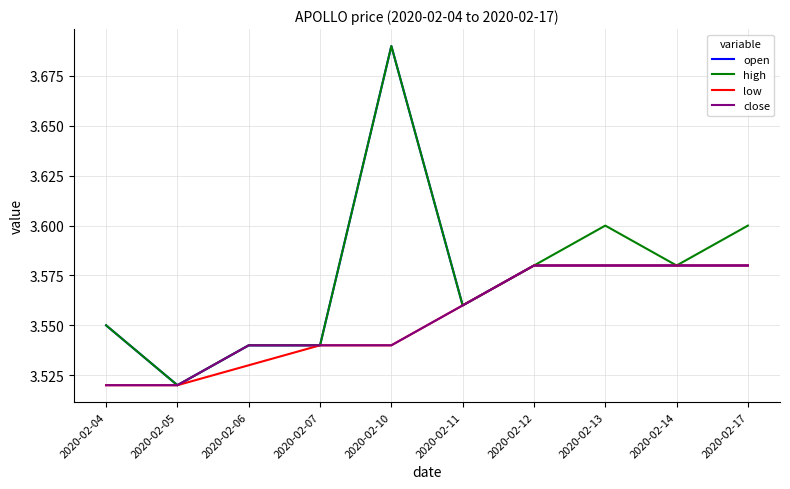

At which label does open reach its minimum?

2020-02-05